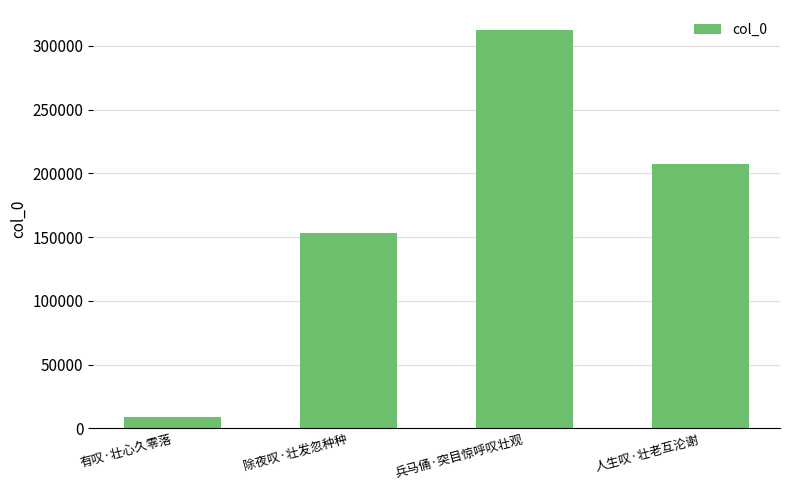

At which label is the value closest to 160592?

除夜叹·壮发忽种种